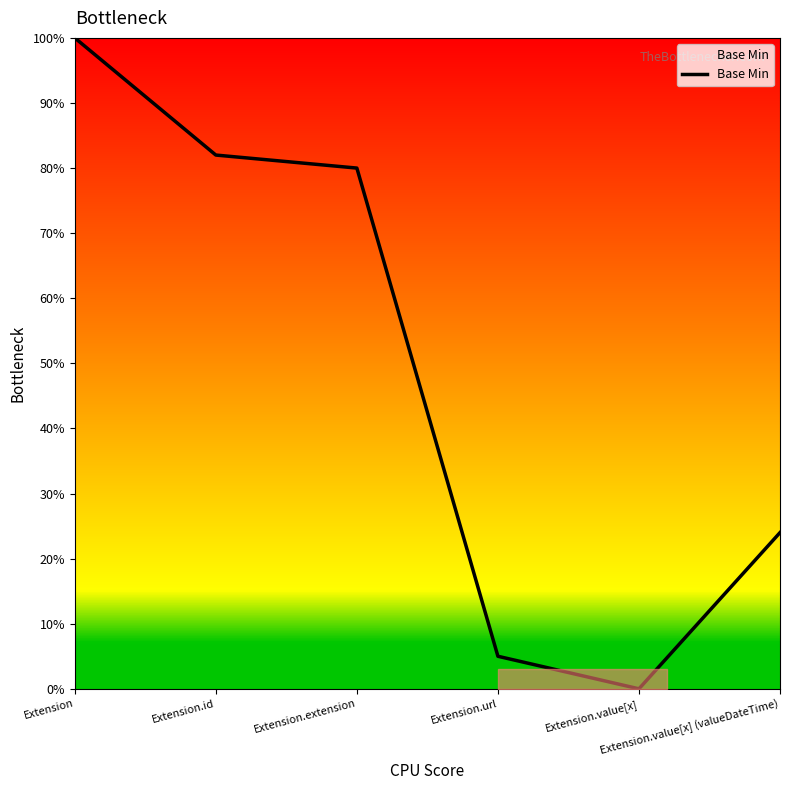

The value at Extension.value[x] (valueDateTime) is 10. True or false?

False